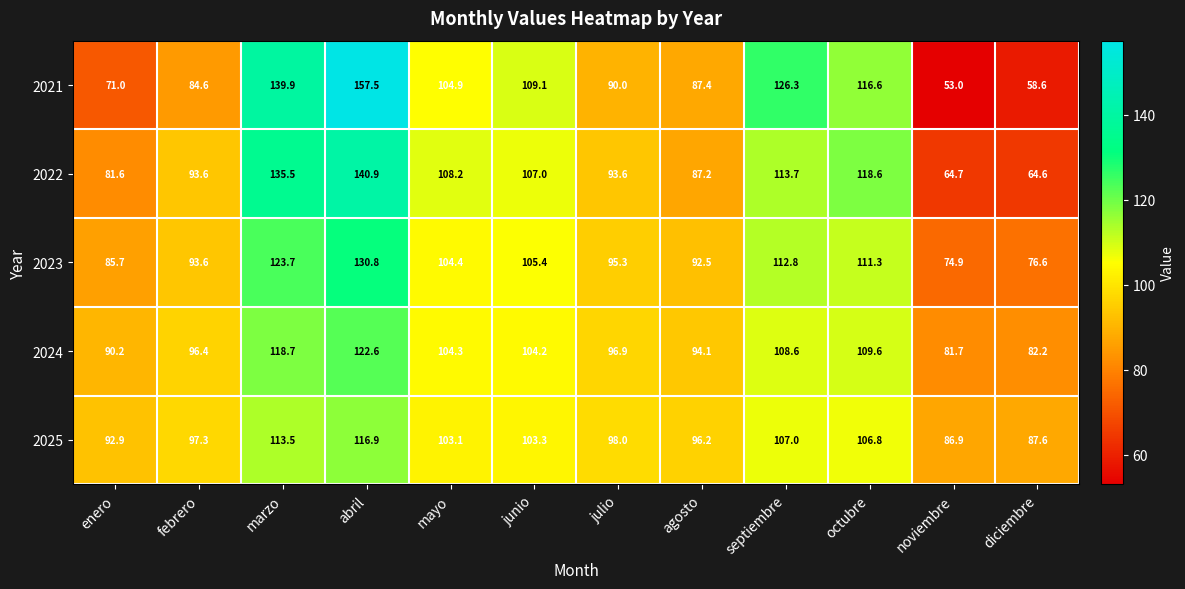

At which category is the sum across all series the highest?

abril